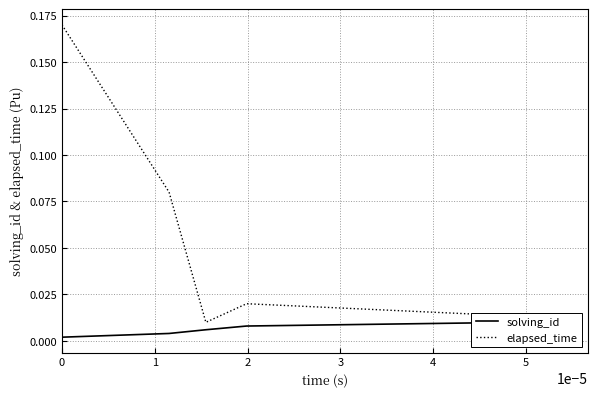

True or false: solving_id has more than 2 points higher than both neighbors.

False